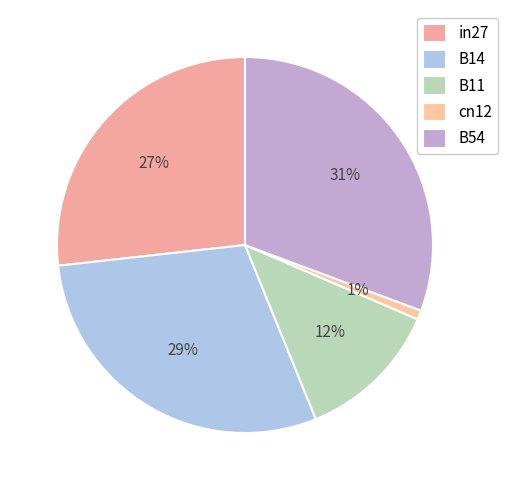

What is the smallest slice in the pie chart?

cn12